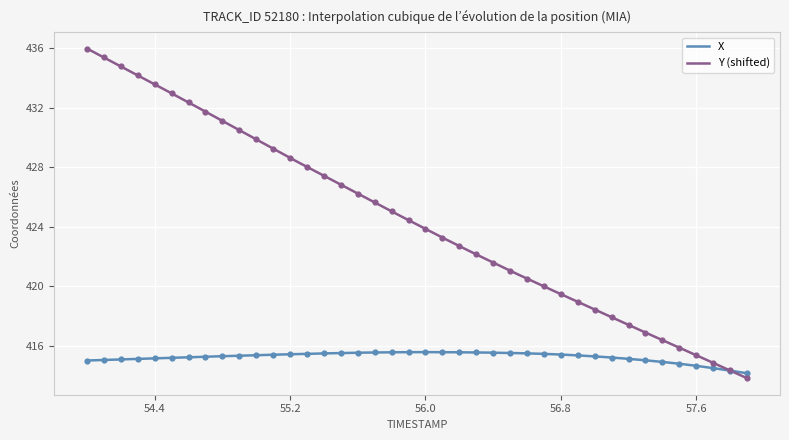

Which series has the largest Y range (max minus min)?

Y